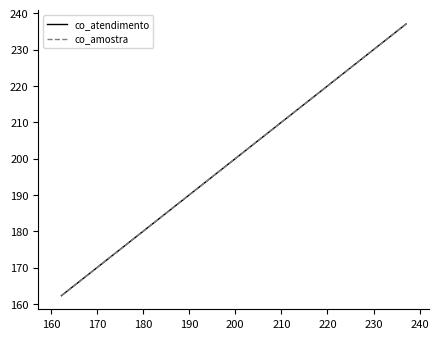

At how many categories does at least one series exceed 176?

7